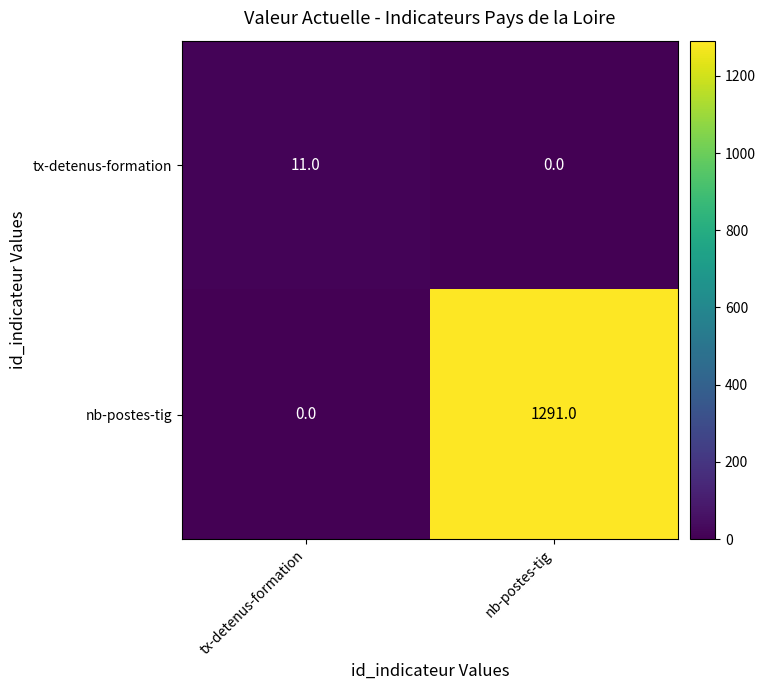

What is the difference between the nb-postes-tig values at tx-detenus-formation and nb-postes-tig?

1291